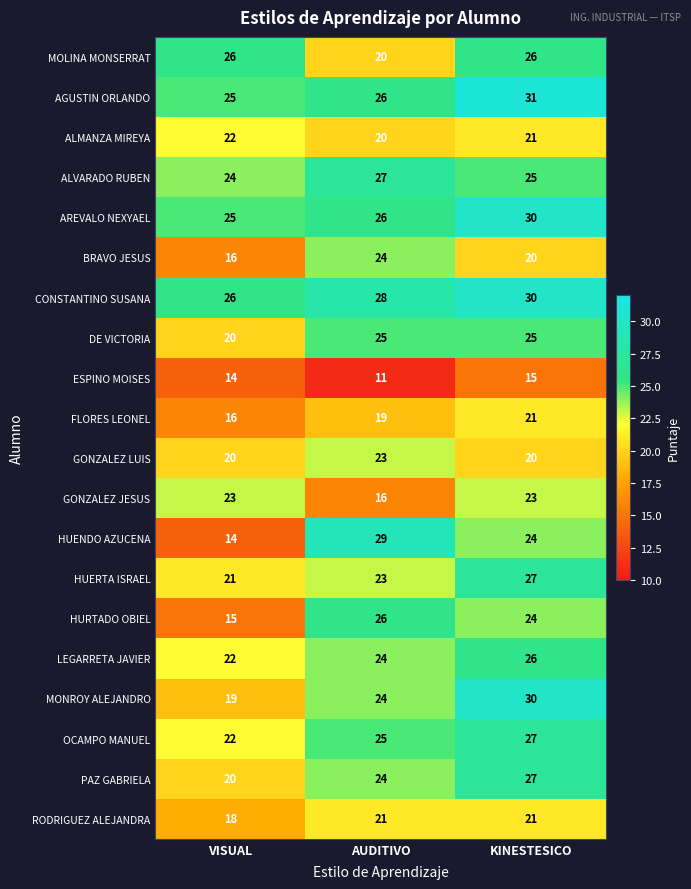

Which series has the widest spread of values?

HUENDO AZUCENA